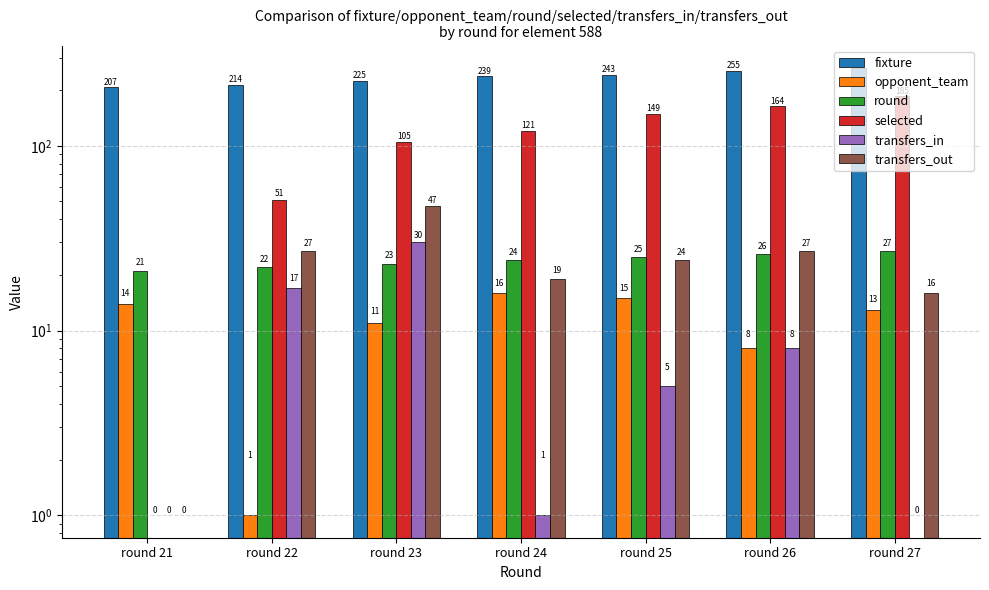

At which category does the chart reach its minimum across all series?

round 21